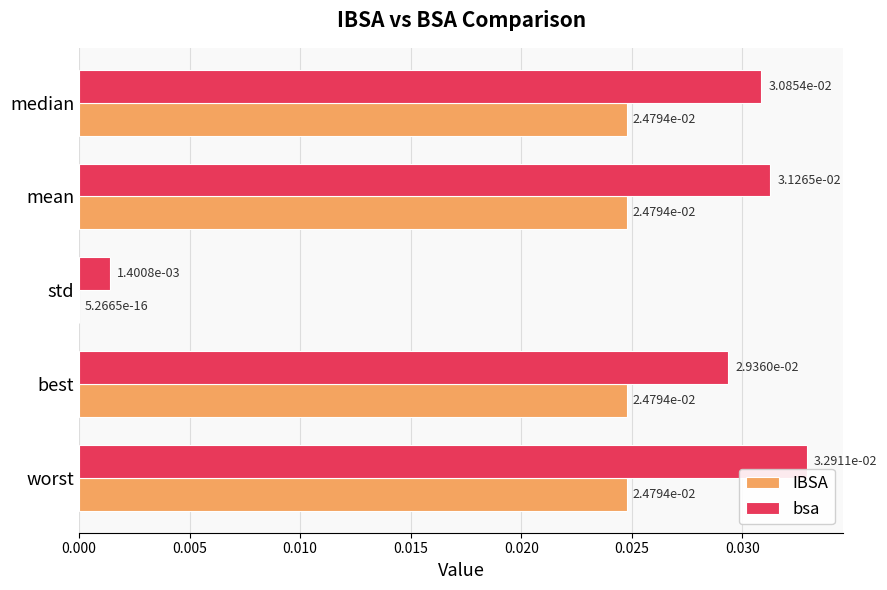

Which series has the largest range (max minus min)?

bsa